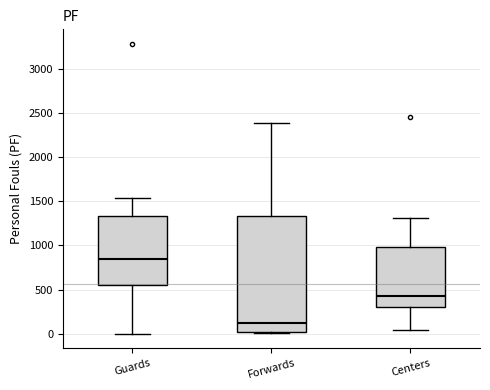

Comparing the boxes themselves (not the whiskers), which one is the tallest?

Forwards